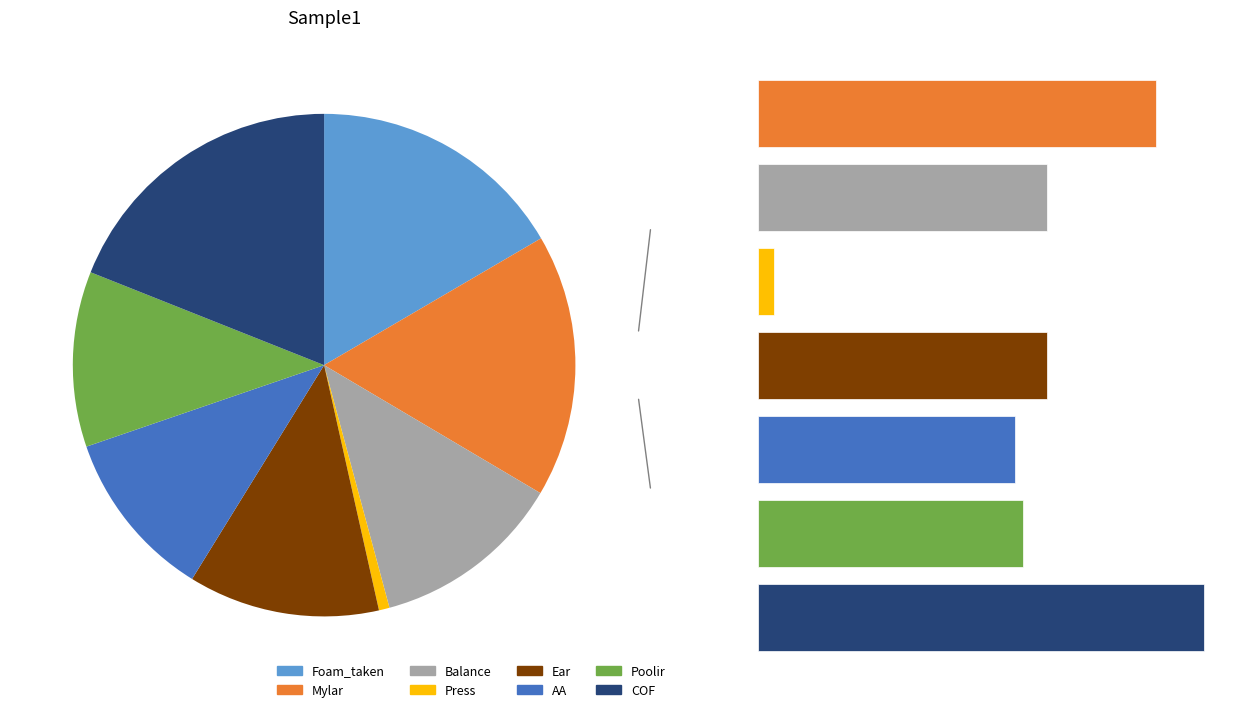

To the nearest percent, what percentage of the pie is Ear?

11%